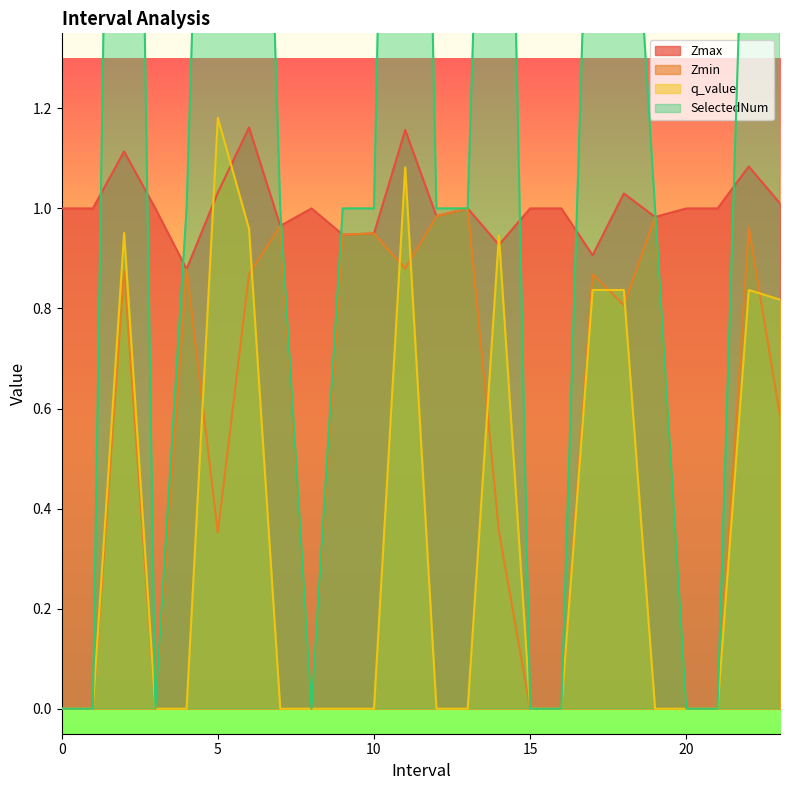

Reading right to left, list all the values displayed in this chart.

Zmax: 23.0=1.0	22.0=1.1	21=1.0	20=1.0	19.0=1.0	18.0=1.0	17.0=0.9	16=1.0	15=1.0	14.0=0.9	13.0=1.0	12.0=1.0	11.0=1.2	10.0=0.9	9.0=0.9	8=1.0	7.0=1.0	6.0=1.2	5.0=1.0	4.0=0.9	3=1.0	2.0=1.1	1=1.0	0=1.0
Zmin: 23.0=0.6	22.0=1.0	21=0.0	20=0.0	19.0=1.0	18.0=0.8	17.0=0.9	16=0.0	15=0.0	14.0=0.4	13.0=1.0	12.0=1.0	11.0=0.9	10.0=0.9	9.0=0.9	8=0.0	7.0=1.0	6.0=0.9	5.0=0.4	4.0=0.9	3=0.0	2.0=0.9	1=0.0	0=0.0
q_value: 23.0=0.8	22.0=0.8	21=0.0	20=0.0	19.0=-0.0	18.0=0.8	17.0=0.8	16=0.0	15=0.0	14.0=0.9	13.0=-0.0	12.0=-0.0	11.0=1.1	10.0=-0.0	9.0=-0.0	8=0.0	7.0=-0.0	6.0=1.0	5.0=1.2	4.0=-0.0	3=0.0	2.0=1.0	1=0.0	0=0.0
SelectedNum: 23.0=3.0	22.0=2.0	21=0.0	20=0.0	19.0=1.0	18.0=2.0	17.0=2.0	16=0.0	15=0.0	14.0=3.0	13.0=1.0	12.0=1.0	11.0=4.0	10.0=1.0	9.0=1.0	8=0.0	7.0=1.0	6.0=3.0	5.0=3.0	4.0=1.0	3=0.0	2.0=4.0	1=0.0	0=0.0